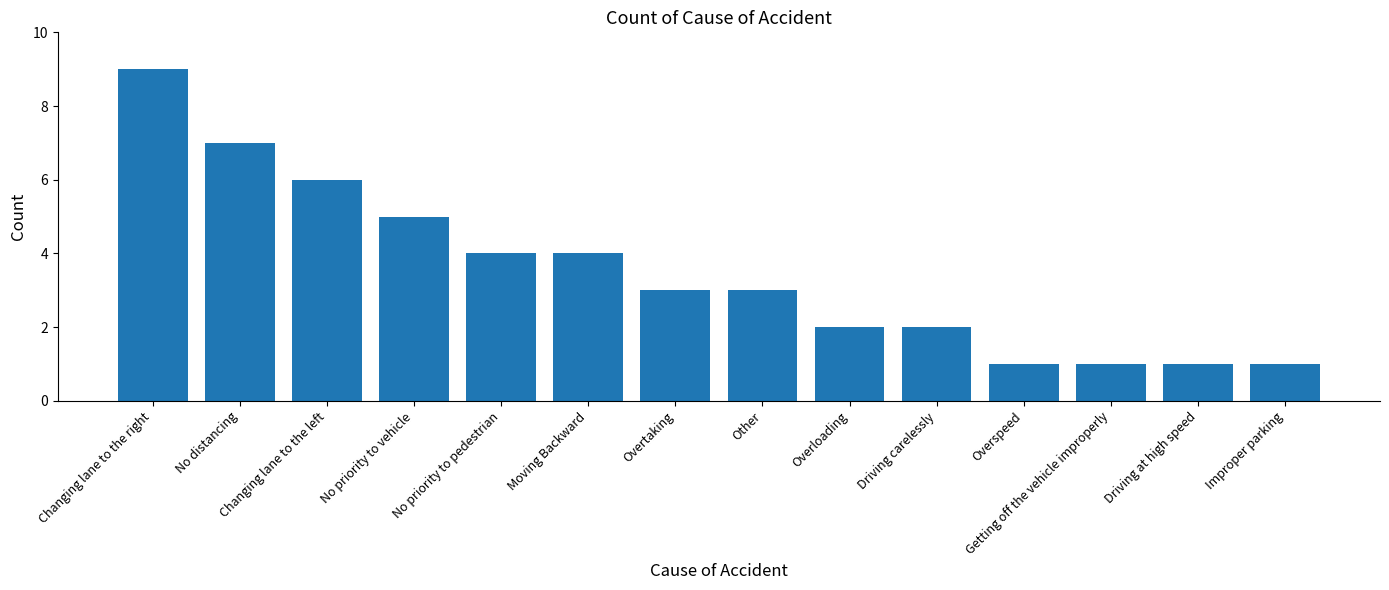

Reading left to right, list all the values displayed in this chart.

9	7	6	5	4	4	3	3	2	2	1	1	1	1